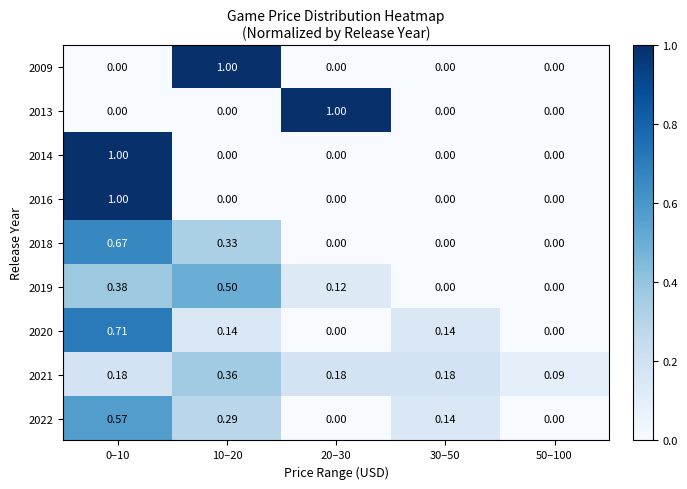

What is the difference between the highest and lowest values at 10–20?

1.0